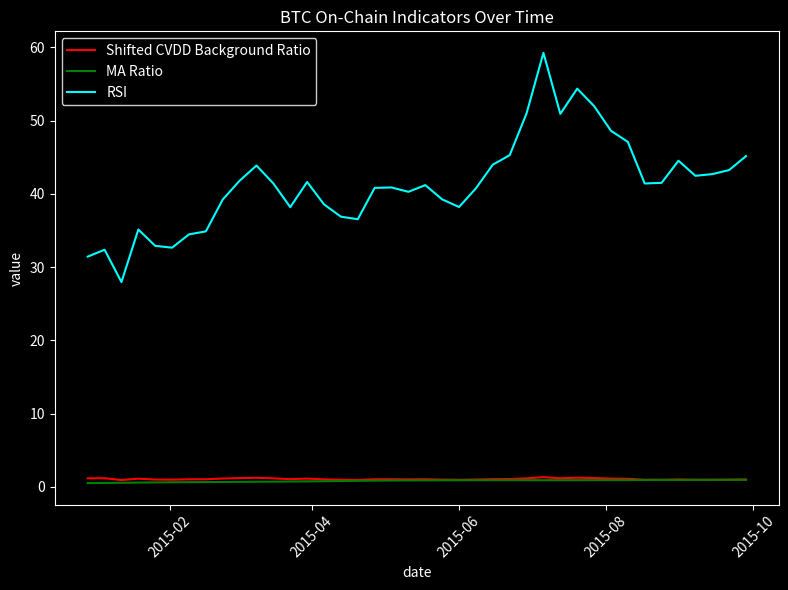

True or false: MA Ratio and RSI intersect in this chart.

False